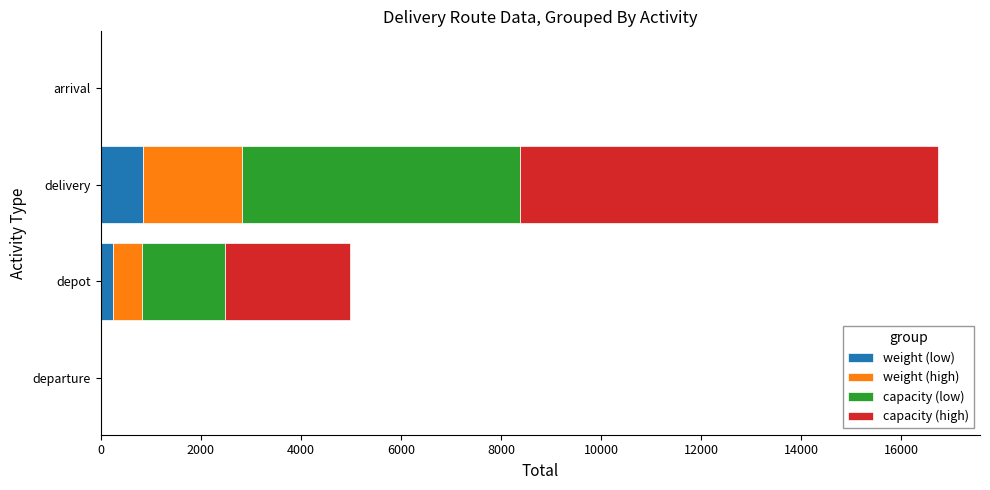

At which category is the sum across all series the highest?

delivery